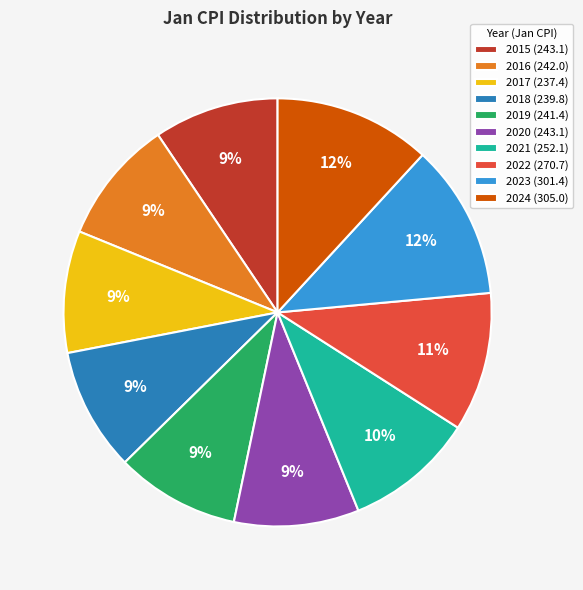

Approximately how many times larger is the value at 2016 compared to 2023?

0.8